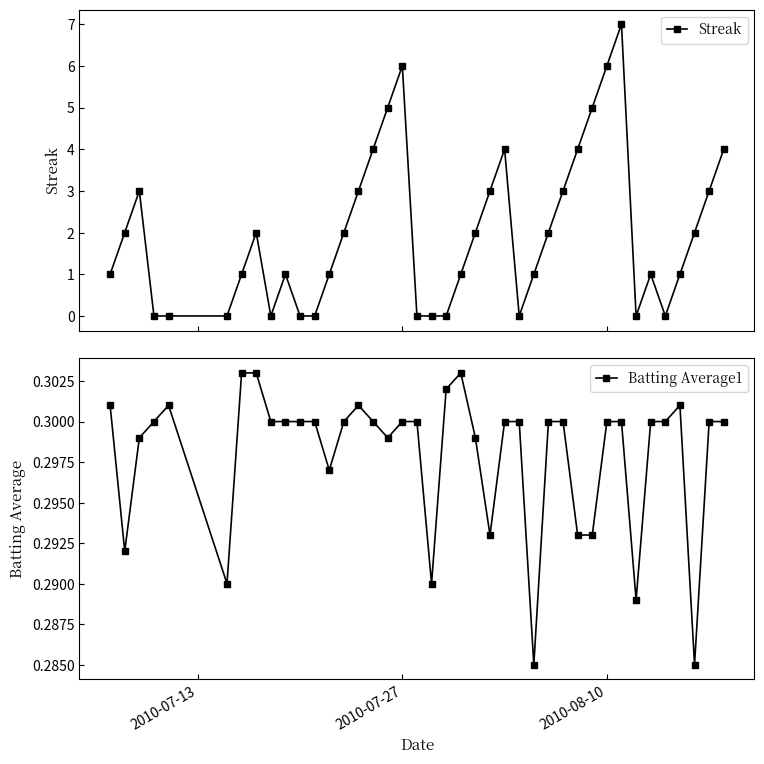

What is the highest value of the Streak series?

7